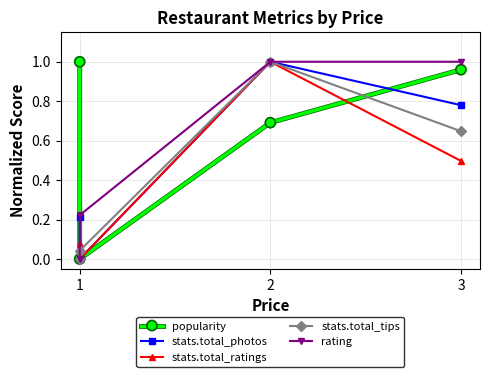

Does the chart have visible grid lines?

Yes